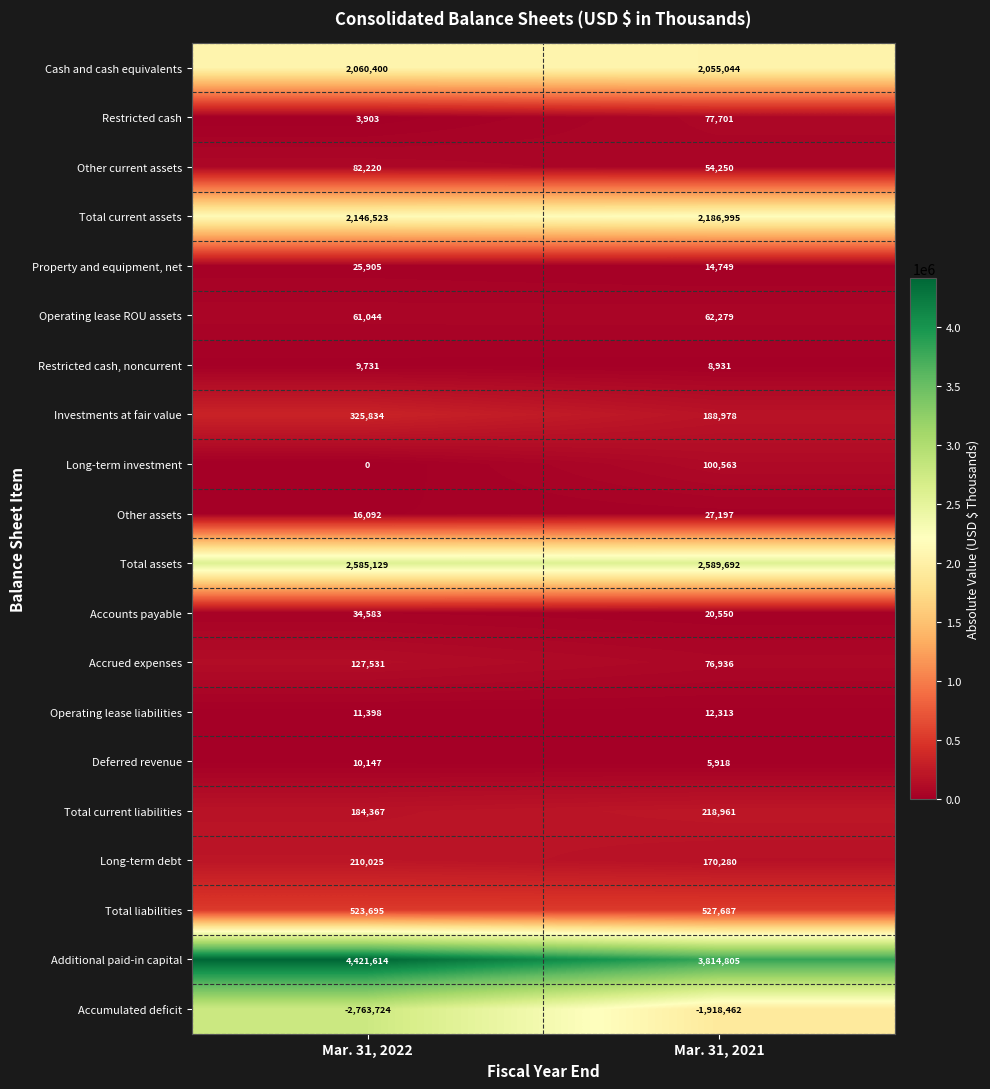

Is it true that Investments at fair value equals 428503 at Mar. 31, 2022?

False